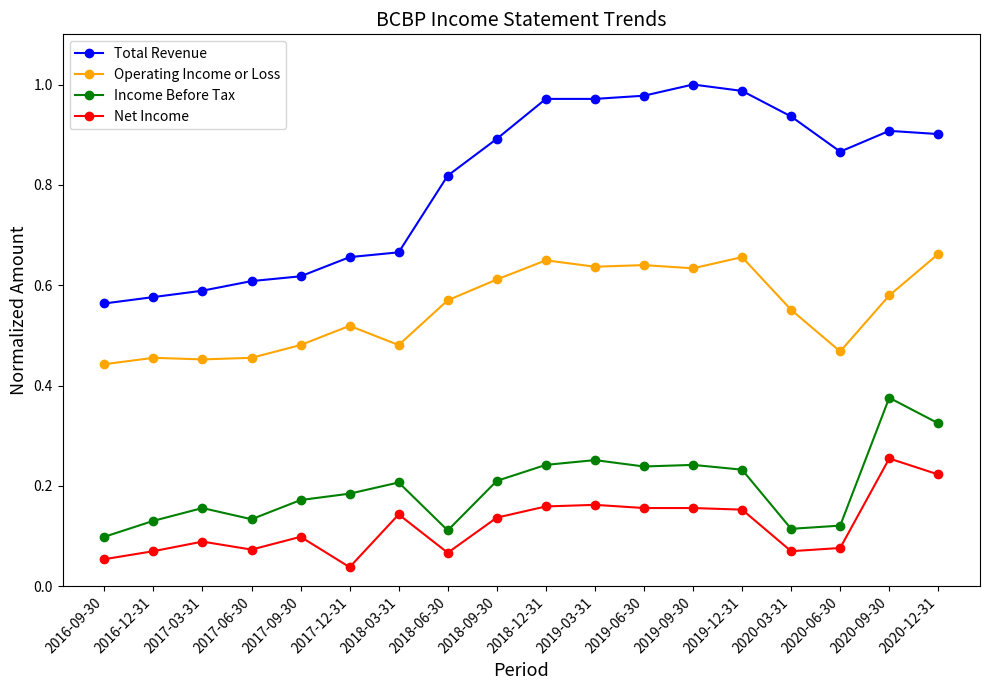

What is the label of the 2nd point from the right?

2020-09-30